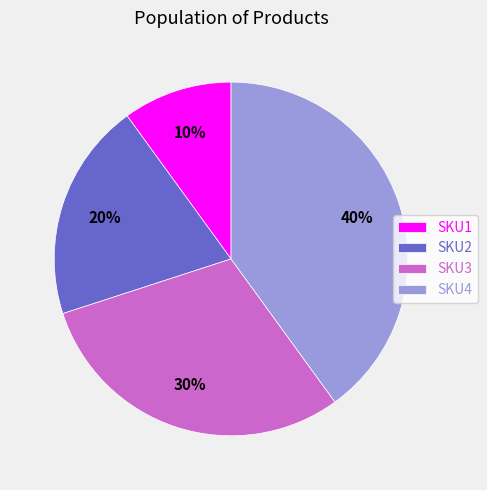

Between SKU3 and SKU2, which is larger?

SKU3